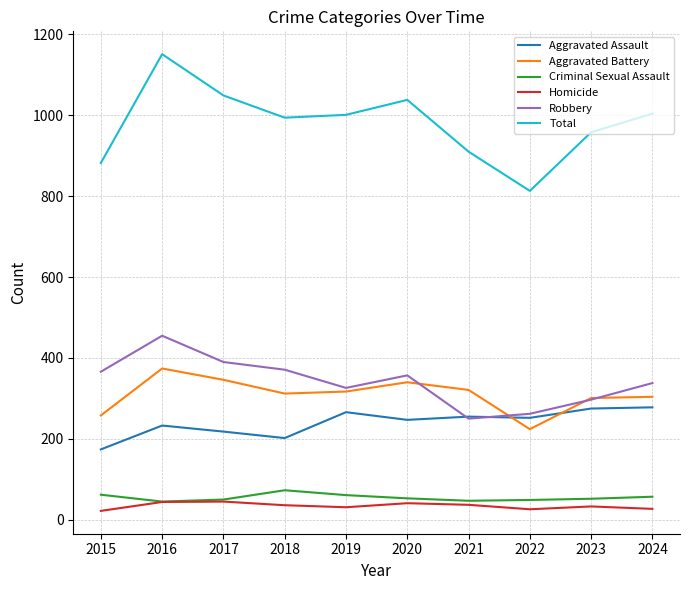

What is the difference between the maximum and minimum values in the Aggravated Battery series?

150